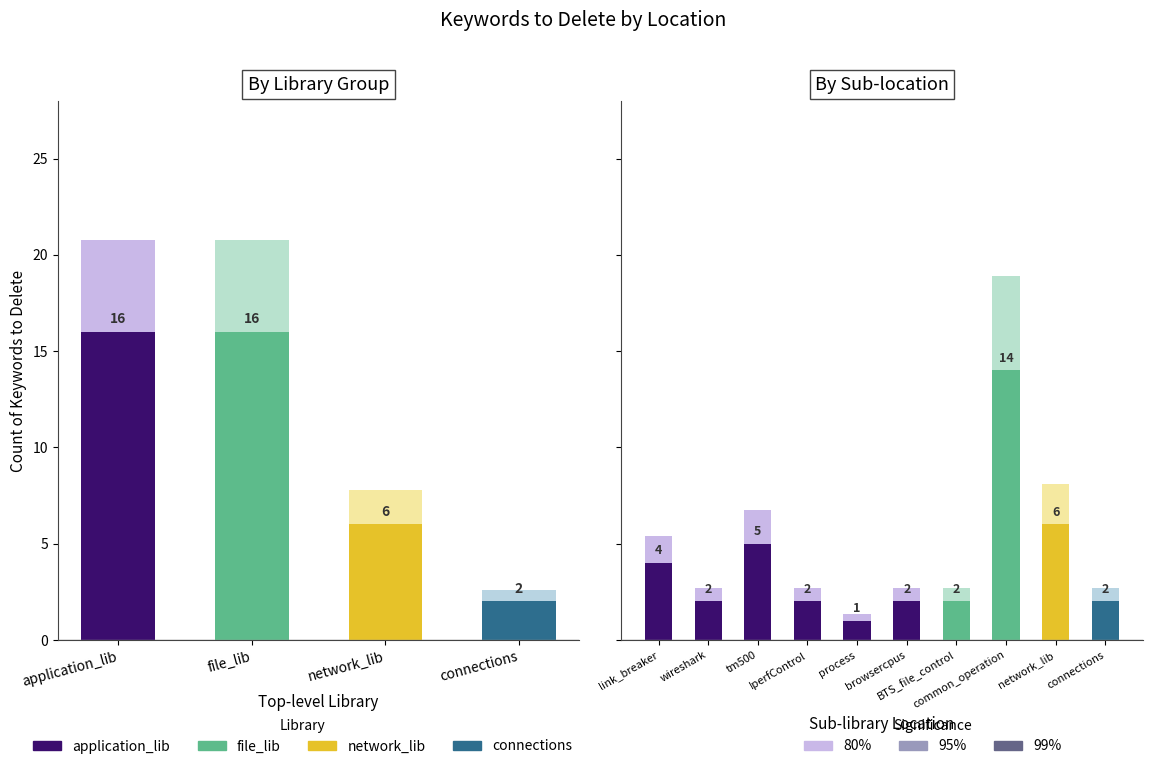

At which label is the value closest to 7?

network_lib